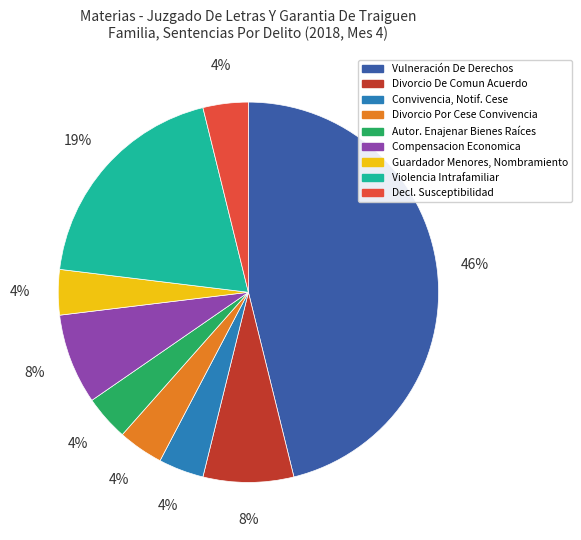

Is there any slice that represents more than half of the pie?

No